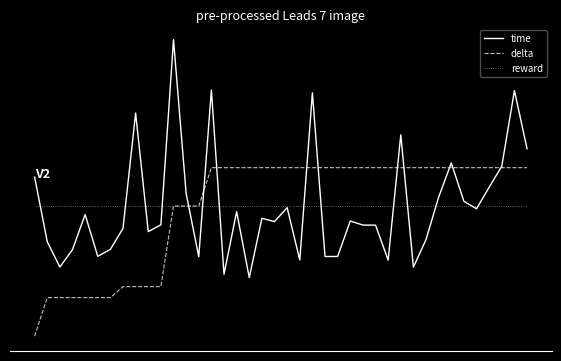

Which series has the widest spread of values?

time